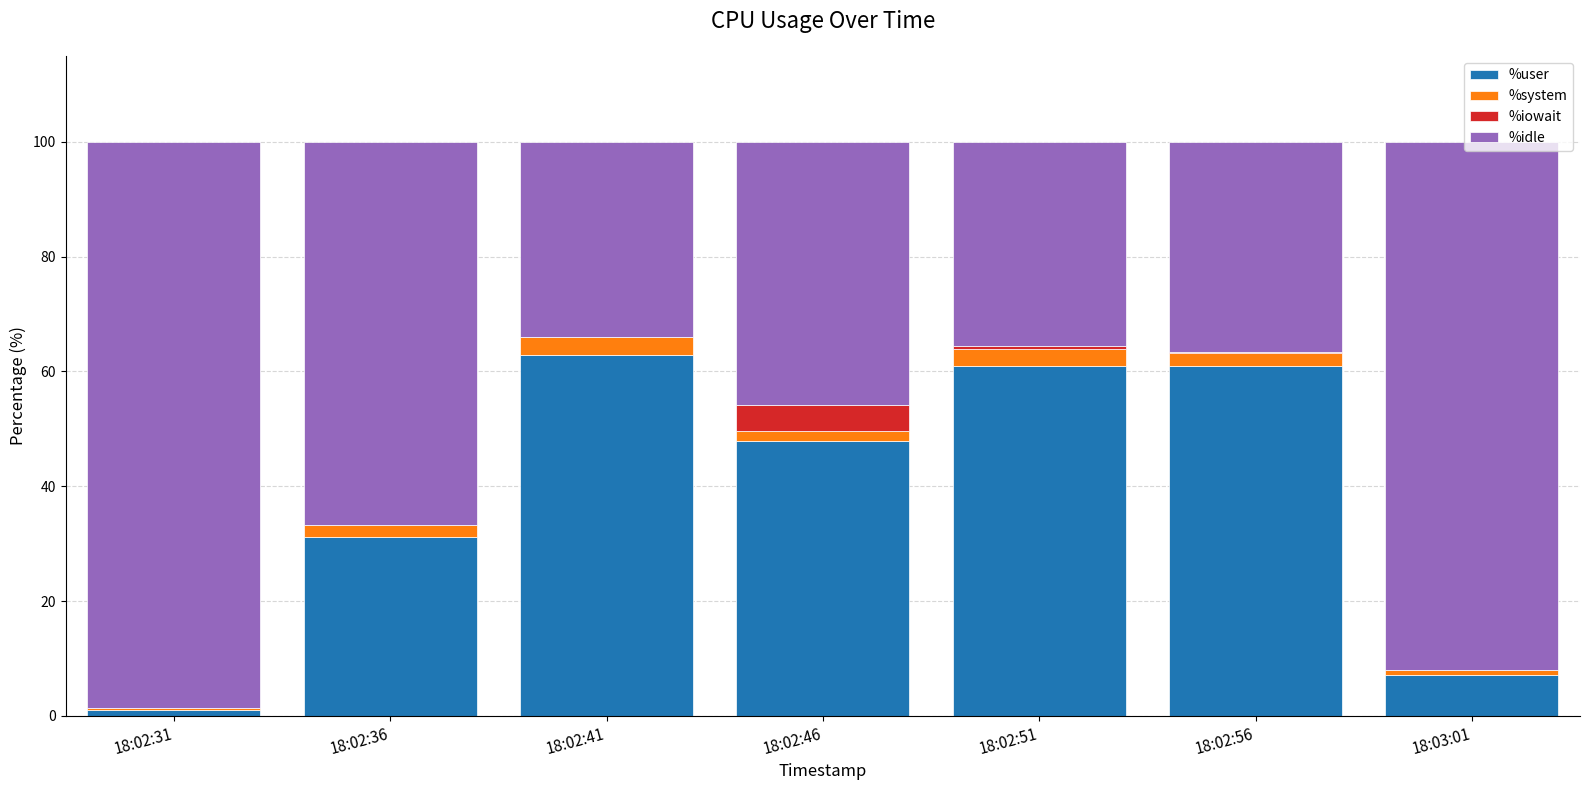

The %user series shows 48.0 at 18:02:46. True or false?

True